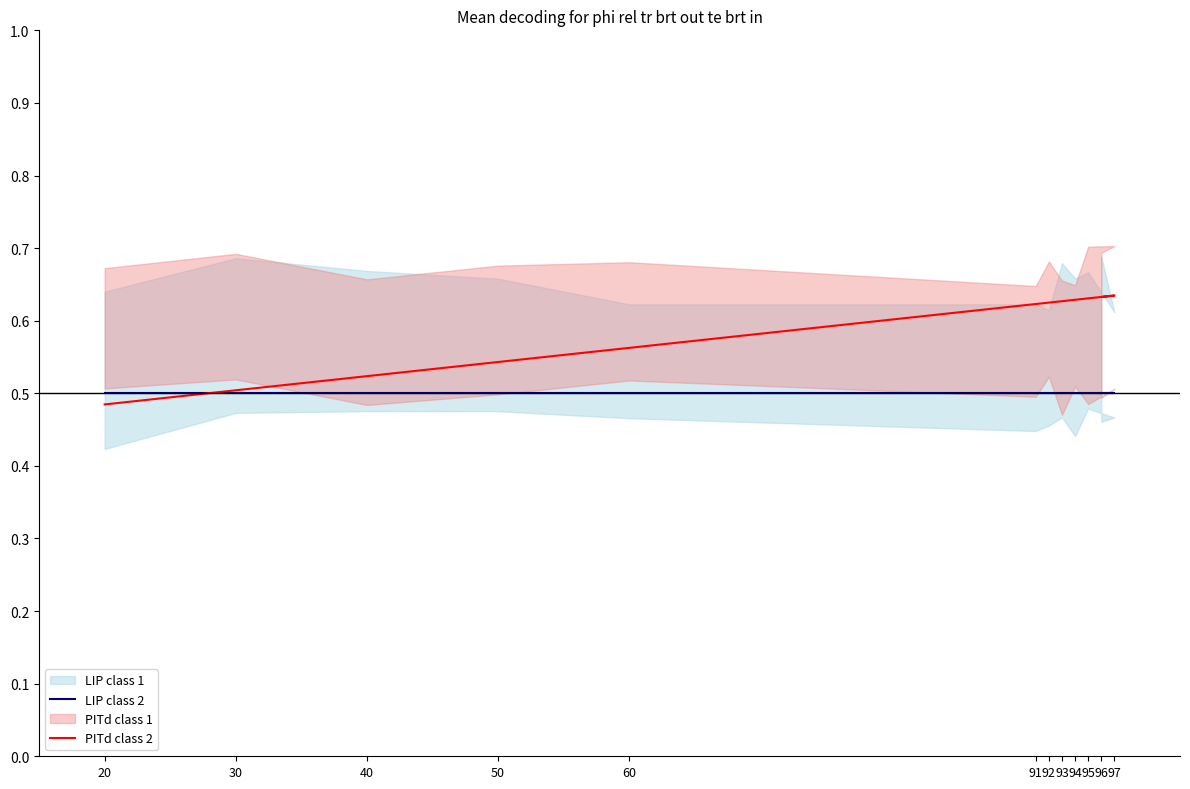

Reading left to right, extract all data points from this chart.

LIP class 2: 0.5	0.5	0.5	0.5	0.5	0.5	0.5	0.5	0.5	0.5	0.5	0.5
PITd class 2: 0.5	0.5	0.5	0.5	0.6	0.6	0.6	0.6	0.6	0.6	0.6	0.6